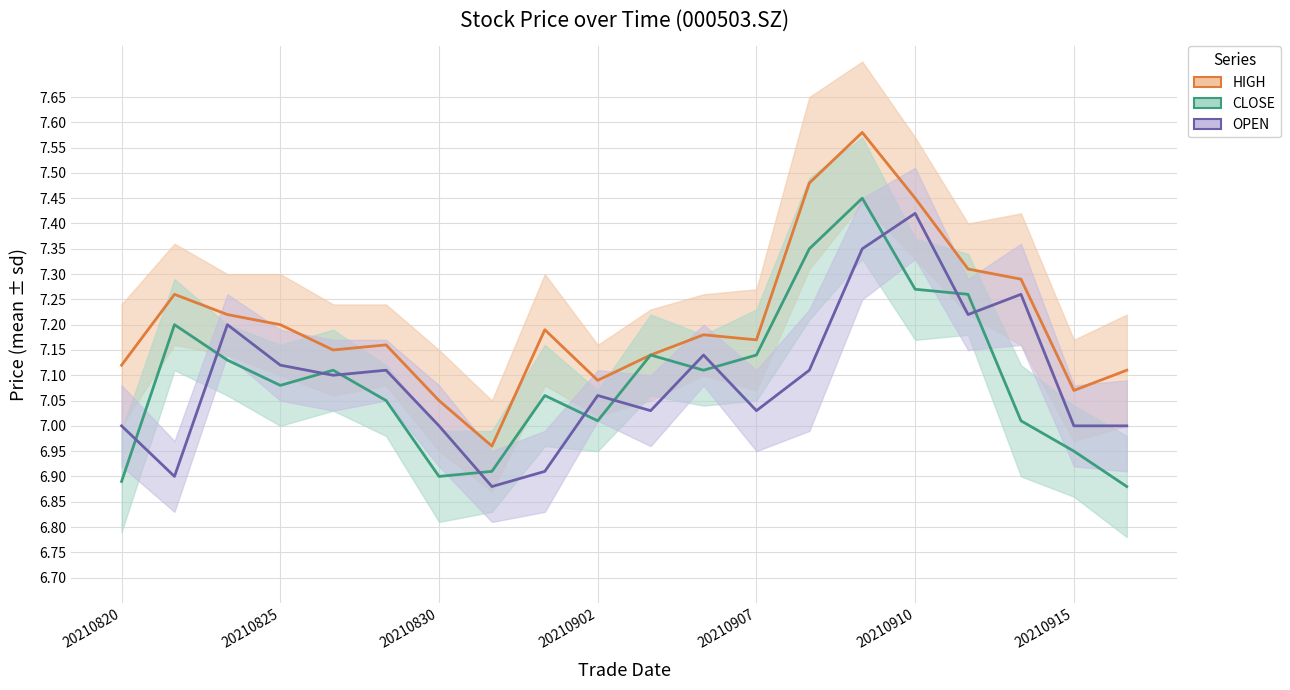

Count the number of data series in this chart.

3